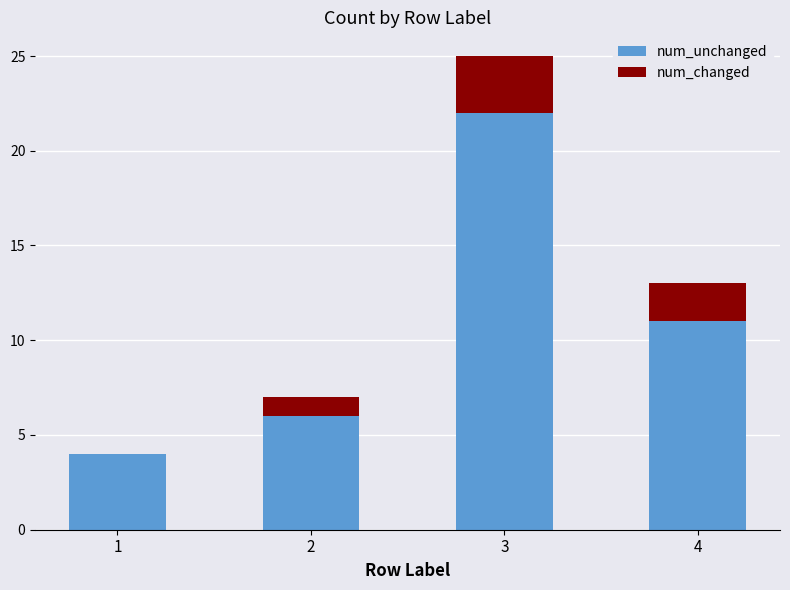

At which category is the sum across all series the highest?

3